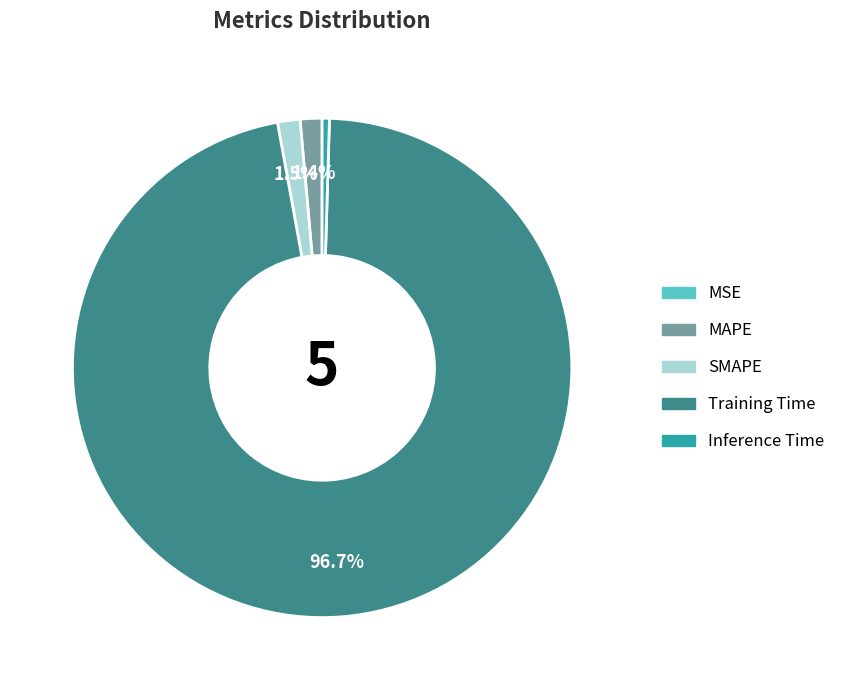

Is it true that SMAPE is 8% of the pie?

False